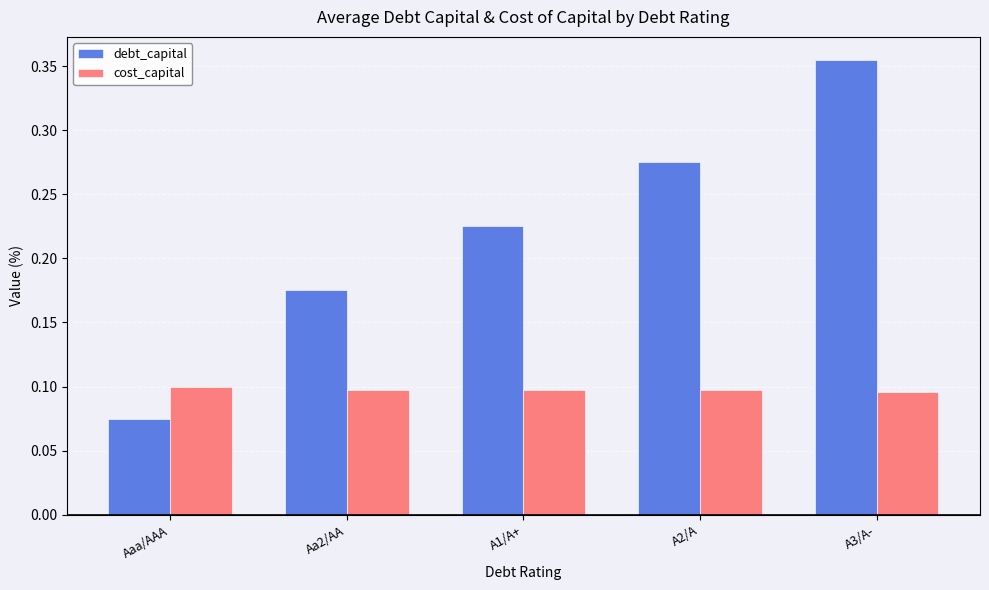

How many data points does each series have?

5